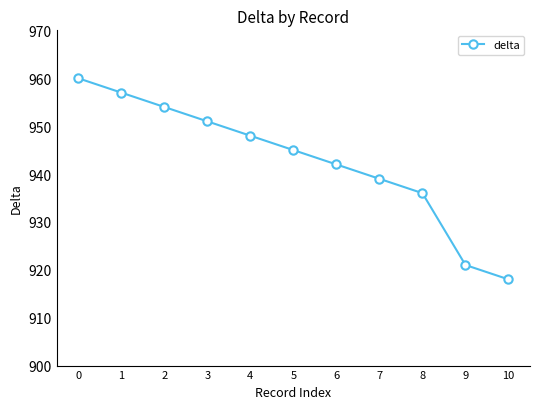

The chart shows a value of 1547 at 8. True or false?

False